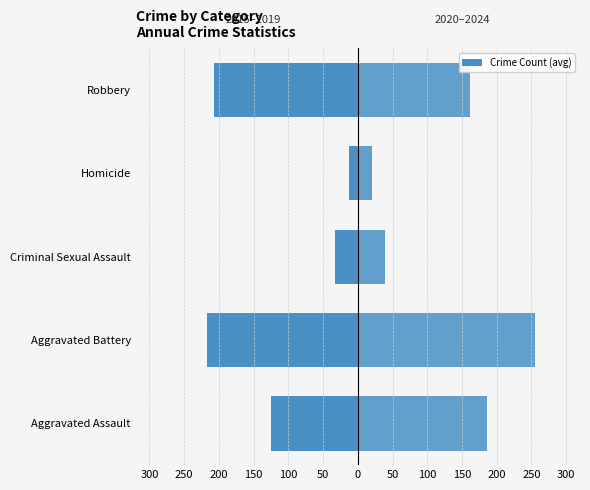

Does the chart contain stacked bars?

No